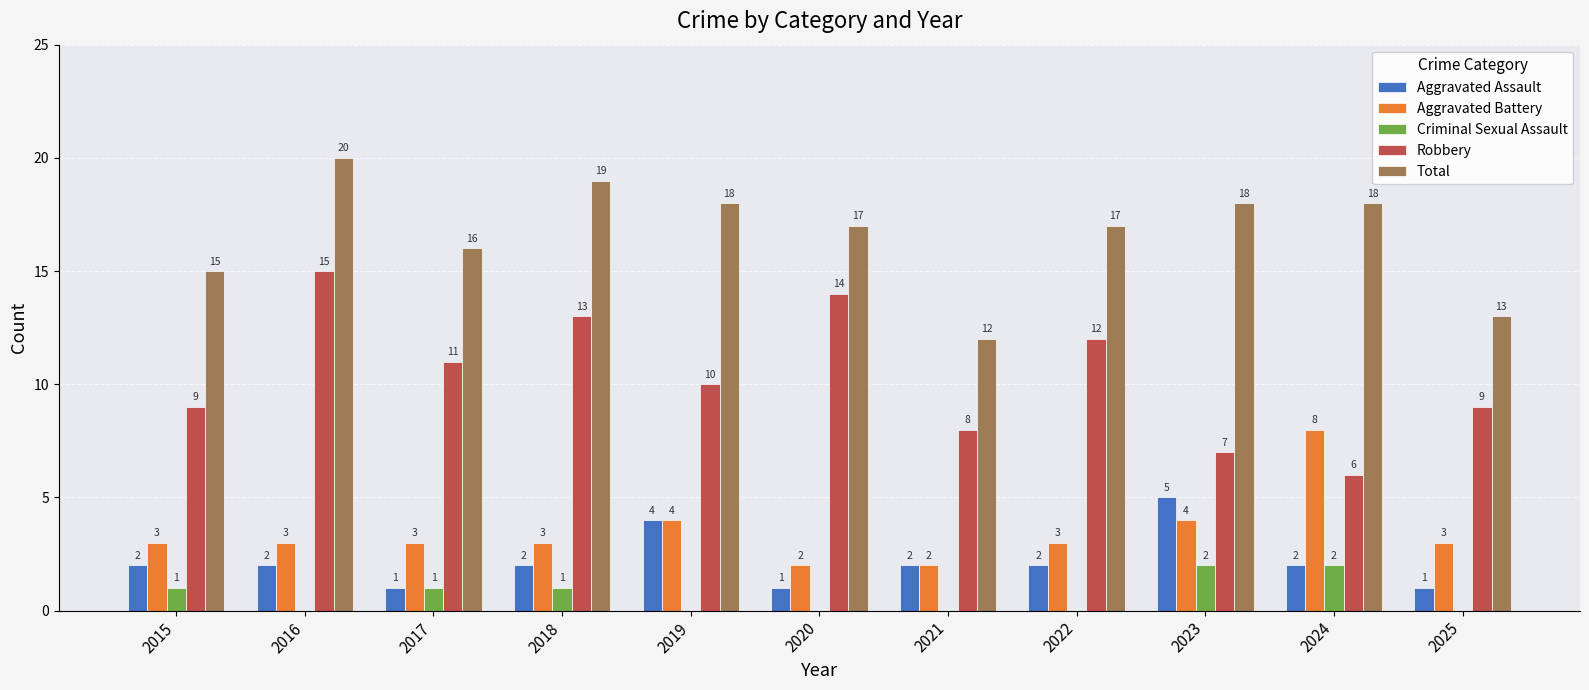

The value of Robbery at 2015 is 9. True or false?

True